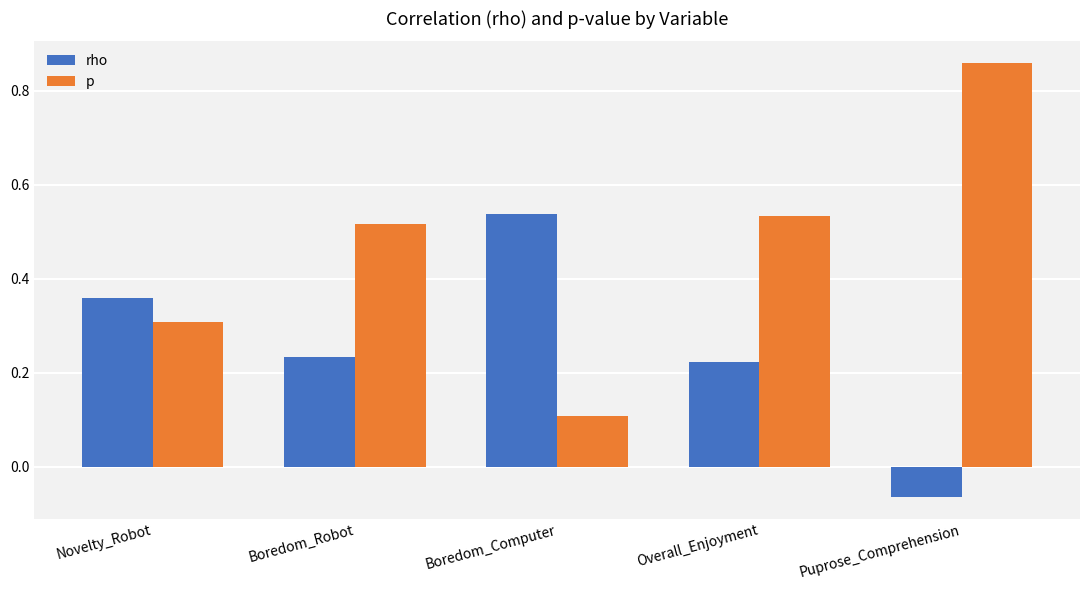

The p series shows 0.0 at Boredom_Computer. True or false?

False